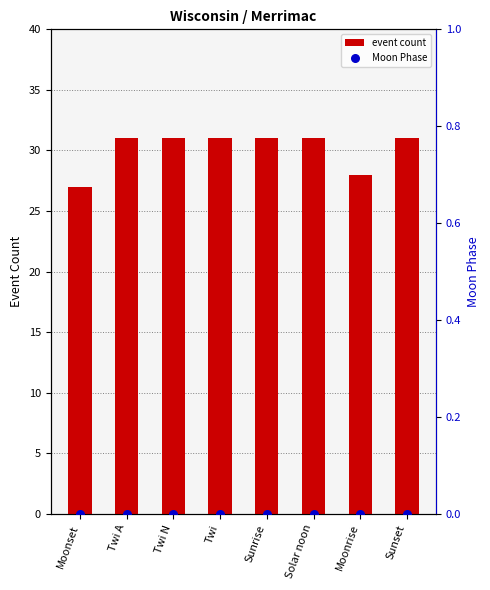

At which category is the sum across all series the highest?

Twi A